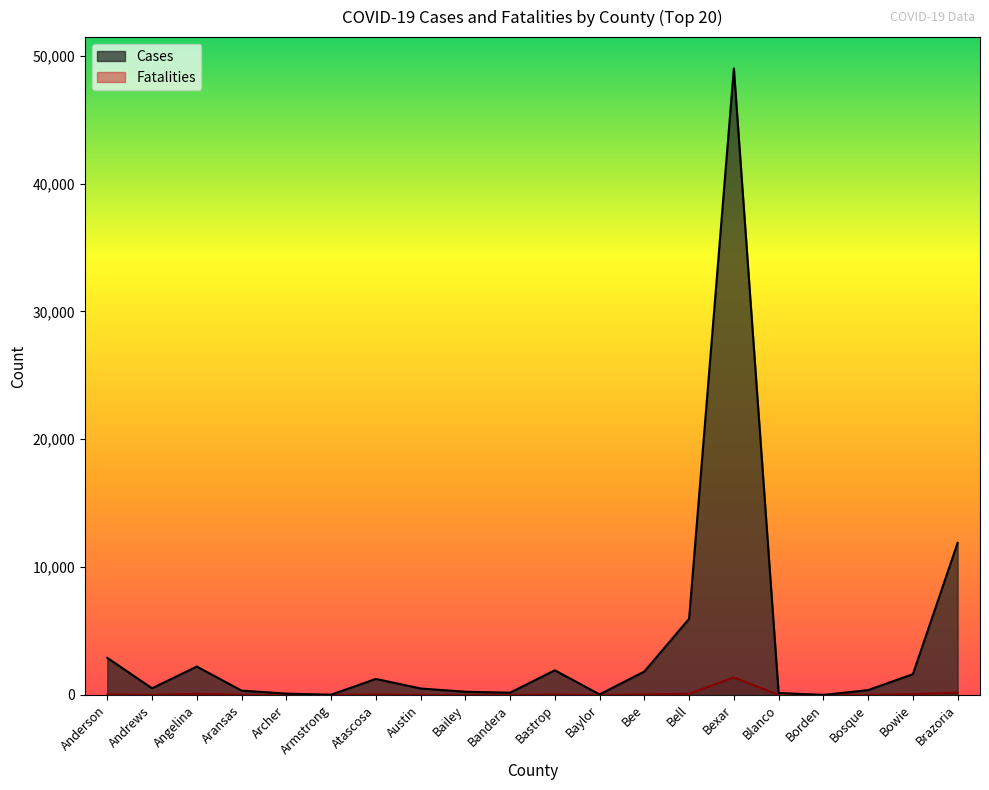

Does the chart display data point markers on the line(s)?

No